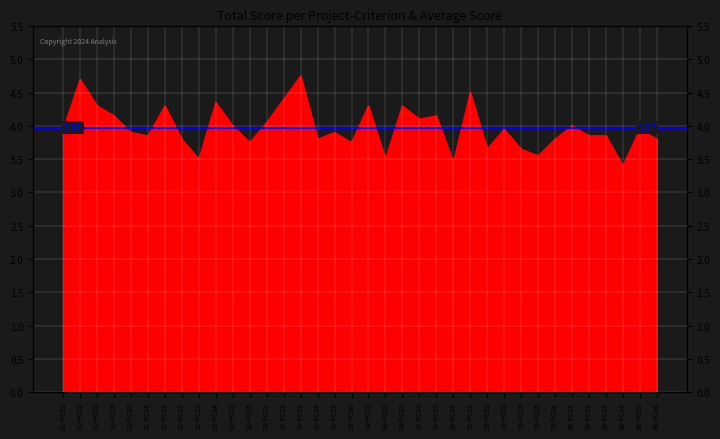

How many lines are shown in the chart?

1